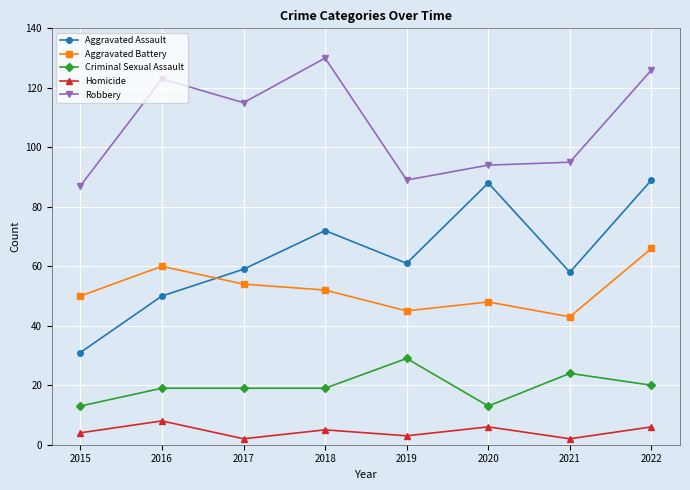

What is the highest value of the Aggravated Battery series?

66